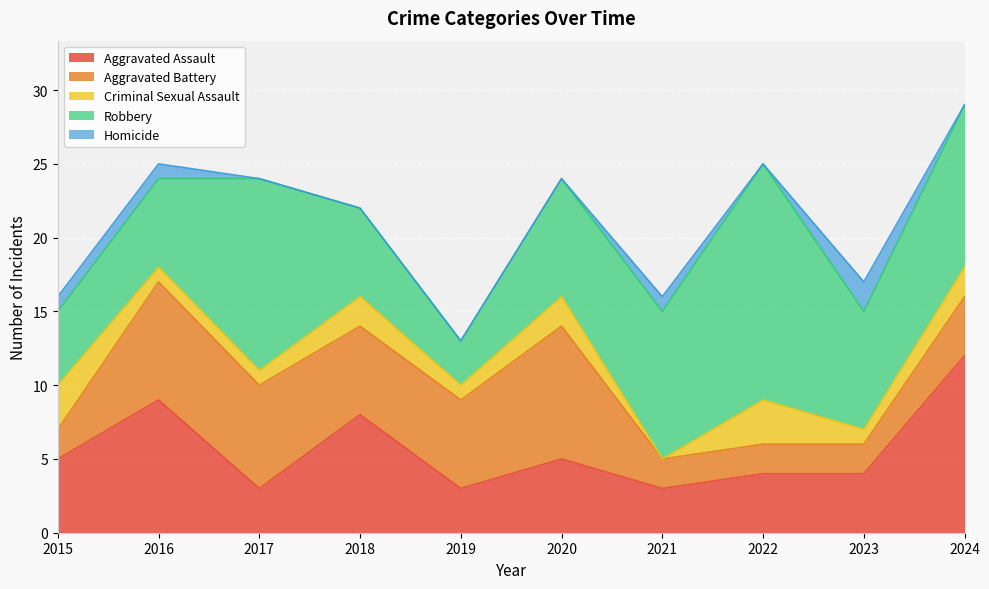

What is the sum of the Aggravated Assault values at 2020 and 2024?

17